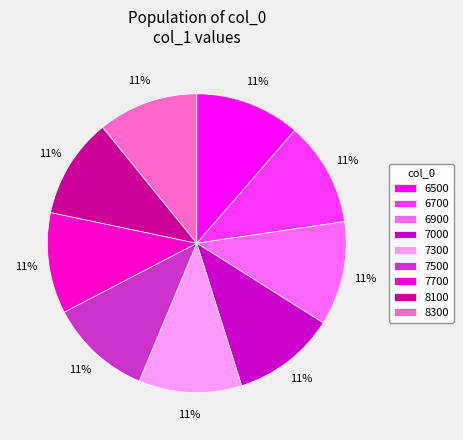

How many segments does this pie chart have?

9